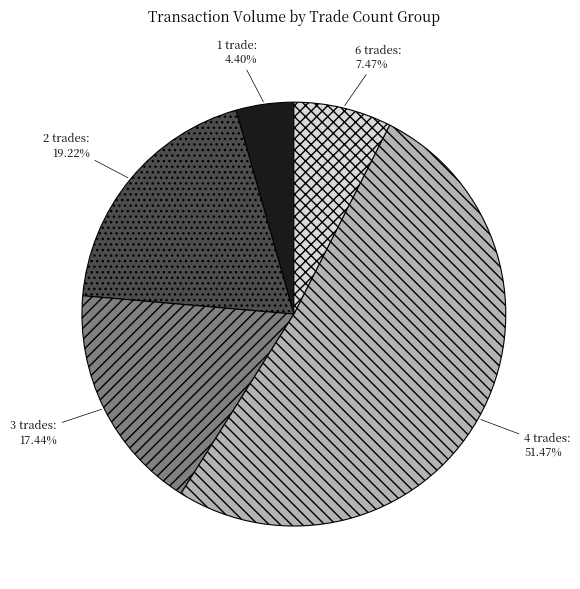

Combined, do 4 trades and 2 trades account for over 50%?

Yes